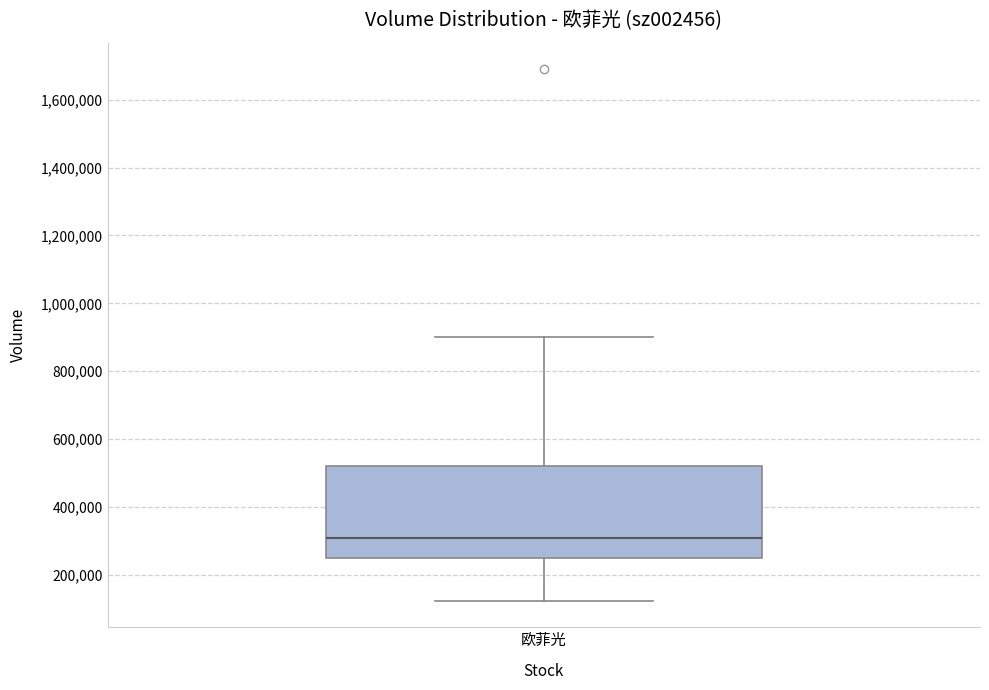

Read this box plot against the y-axis: the position of the median line, the range covered by the box, and the ends of both whiskers. The values are not printed on the chart, so give them approximately, as read against the axis.

median 300000, box 260000 to 520000, whiskers 120000 to 900000